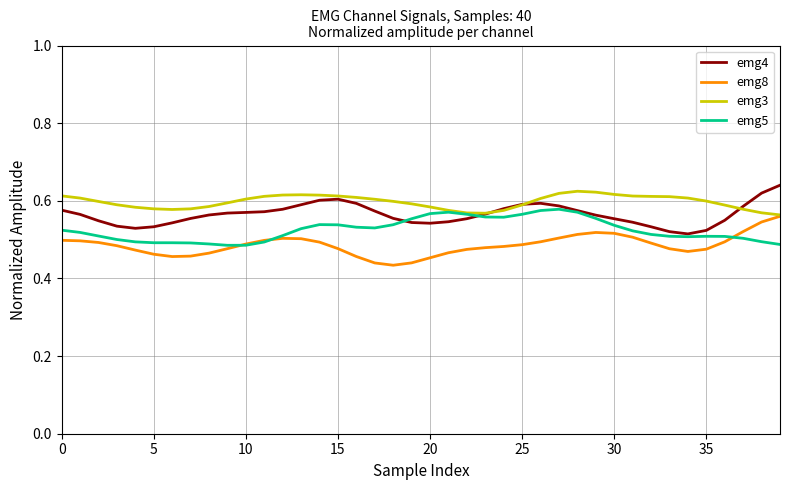

True or false: emg4 and emg8 intersect in this chart.

False